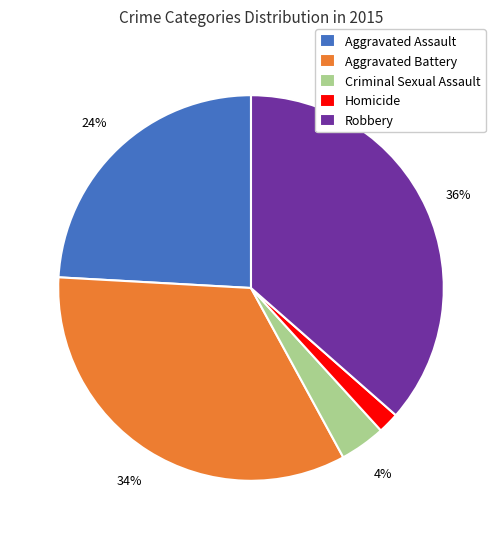

How many slices are in this pie chart?

5